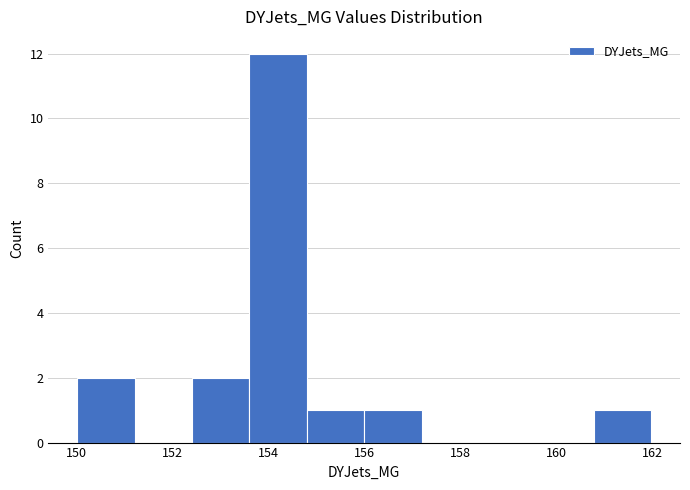

Which range on the x-axis has the tallest bar?

153.6 to 154.8